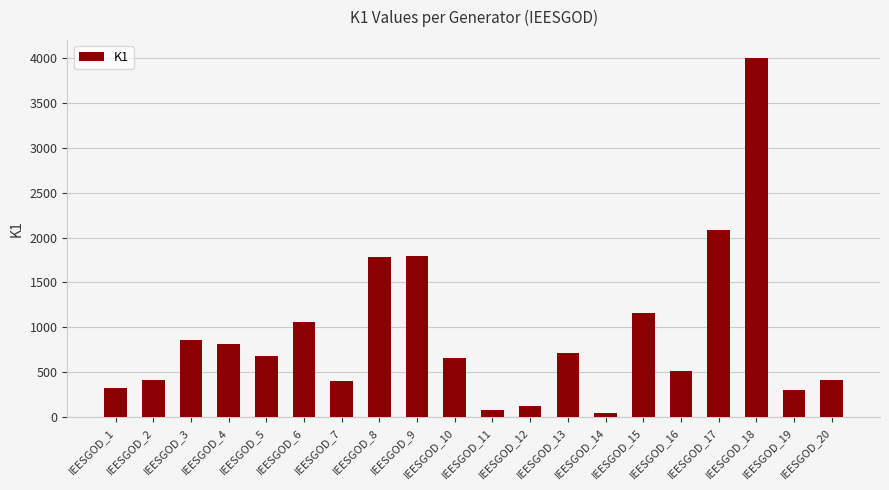

How many distinct data groups are displayed?

1